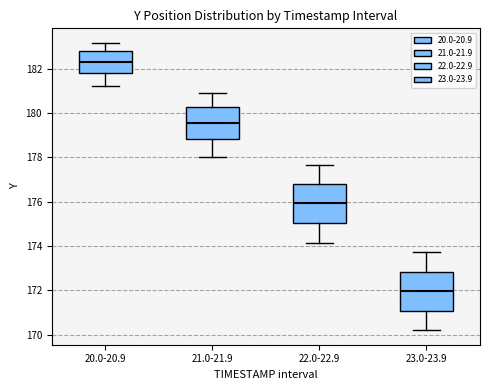

Reading left to right, read every box against the y-axis: the position of its median line, the range the box covers, and the ends of its whiskers. The values are not printed on the chart, so give them approximately, as read against the axis.

20.0-20.9: median 182.4, box 181.8 to 182.8, whiskers 181.2 to 183.2
21.0-21.9: median 179.6, box 178.8 to 180.2, whiskers 178.0 to 181.0
22.0-22.9: median 176.0, box 175.0 to 176.8, whiskers 174.2 to 177.6
23.0-23.9: median 172.0, box 171.0 to 172.8, whiskers 170.2 to 173.8